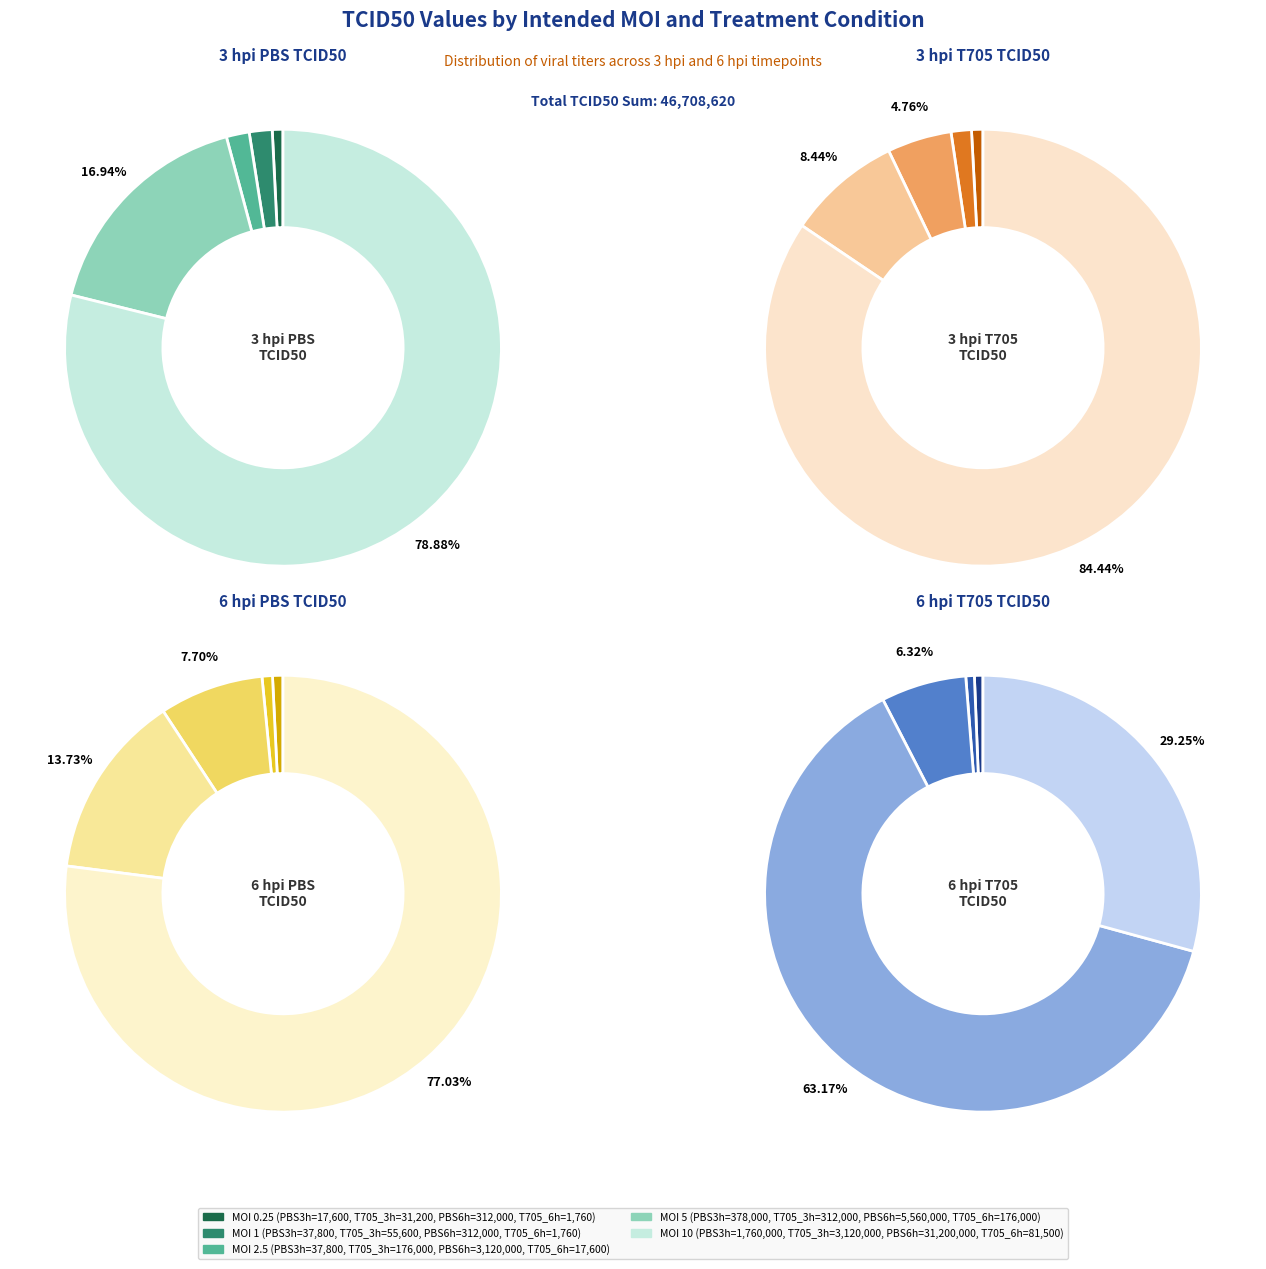

Which series has the widest spread of values?

6 hpi PBS TCID50